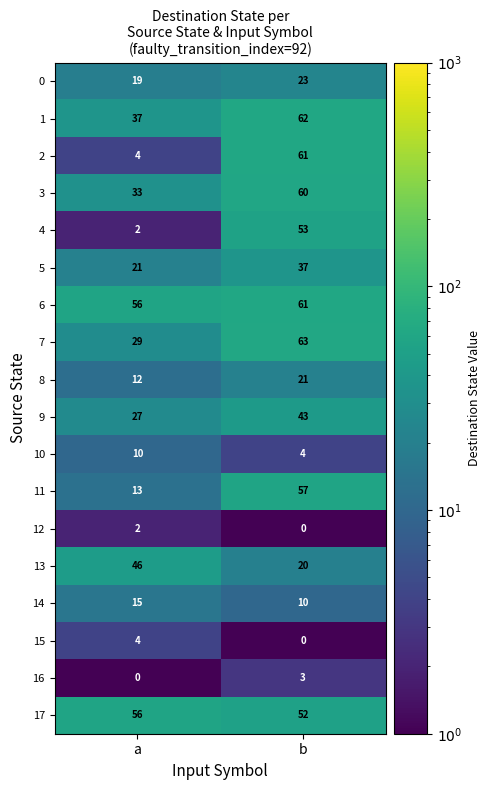

At how many categories does at least one series exceed 42?

2